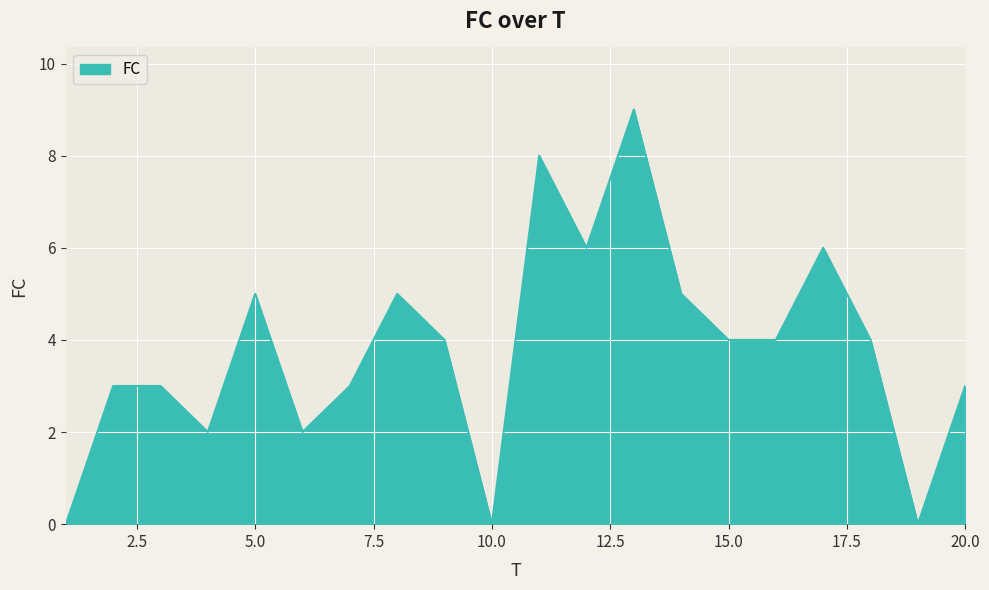

What is the difference between the maximum and minimum values?

9